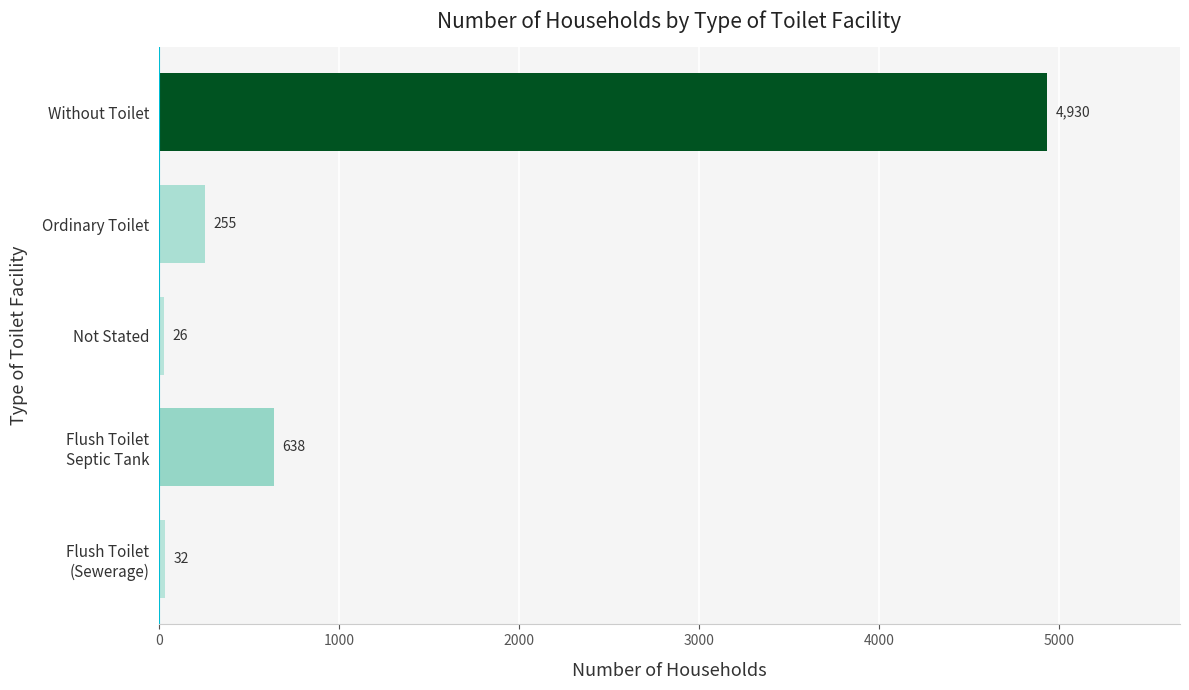

What is the smallest value displayed?

26